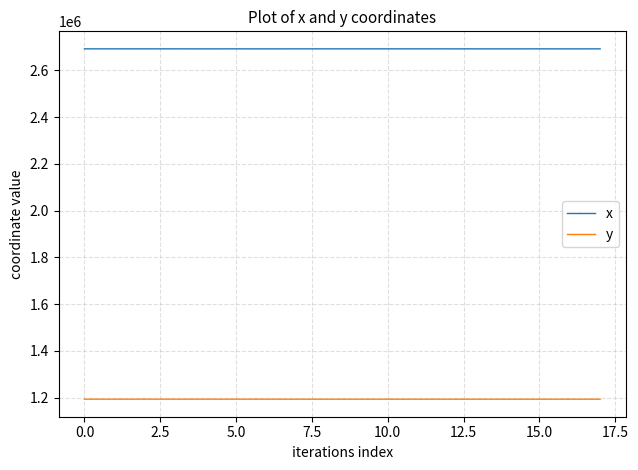

What is the maximum value for y?

1192967.8